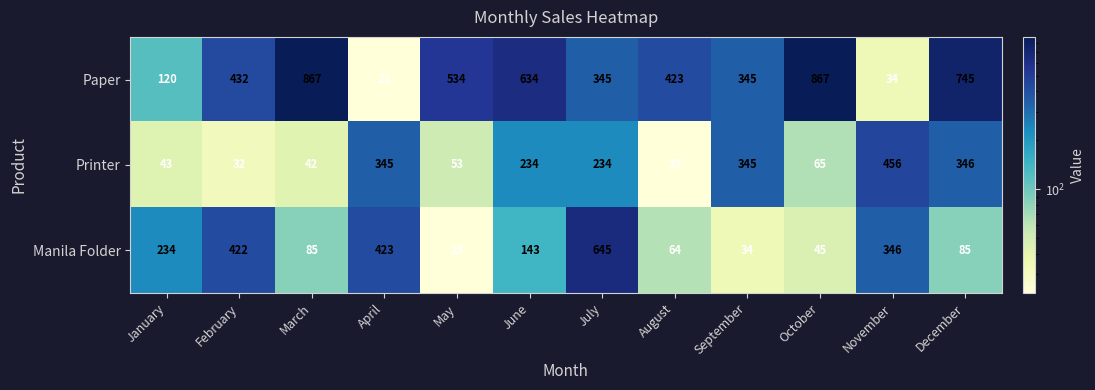

What is the spread (max minus min) of values at July?

411